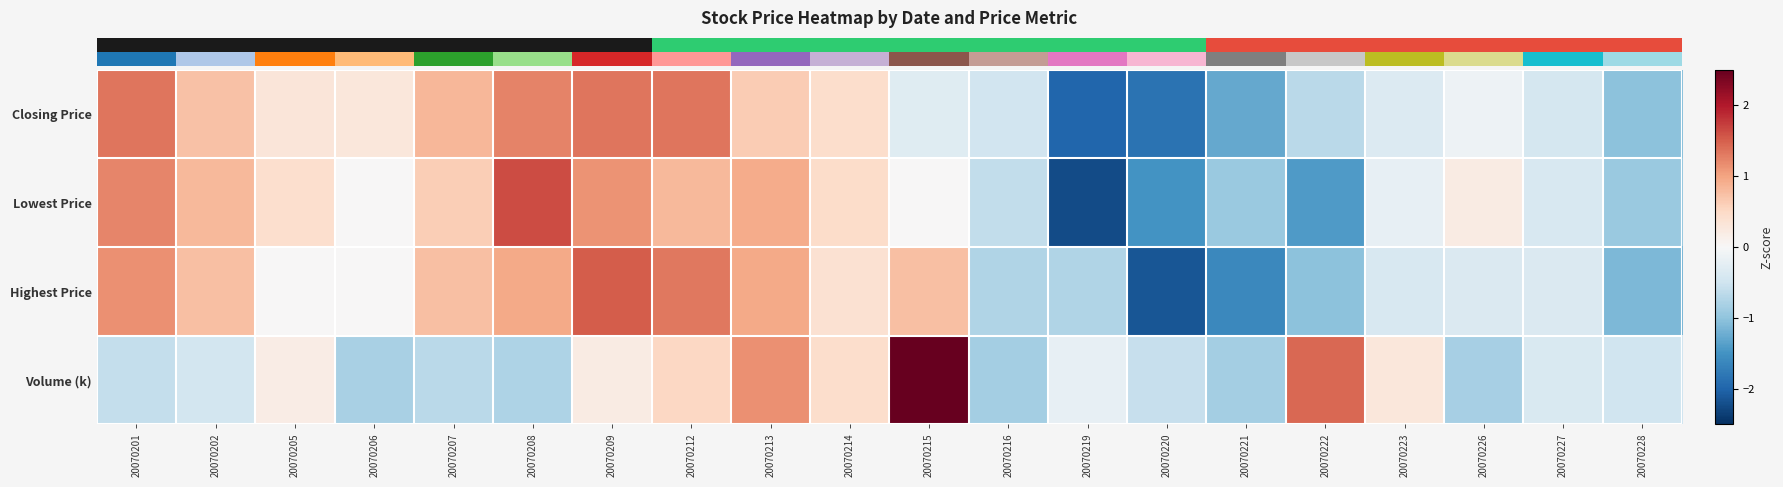

Reading right to left, transcribe all the data shown in this chart.

row_0: 20070228=-1.0	20070227=-0.4	20070226=-0.1	20070223=-0.3	20070222=-0.7	20070221=-1.3	20070220=-1.8	20070219=-2.0	20070216=-0.5	20070215=-0.3	20070214=0.4	20070213=0.6	20070212=1.3	20070209=1.3	20070208=1.2	20070207=0.8	20070206=0.3	20070205=0.3	20070202=0.7	20070201=1.3
row_1: 20070228=-0.9	20070227=-0.4	20070226=0.2	20070223=-0.2	20070222=-1.4	20070221=-0.9	20070220=-1.5	20070219=-2.2	20070216=-0.6	20070215=0.0	20070214=0.5	20070213=0.9	20070212=0.8	20070209=1.1	20070208=1.6	20070207=0.6	20070206=0.0	20070205=0.4	20070202=0.8	20070201=1.2
row_2: 20070228=-1.1	20070227=-0.4	20070226=-0.4	20070223=-0.4	20070222=-1.0	20070221=-1.6	20070220=-2.1	20070219=-0.7	20070216=-0.7	20070215=0.8	20070214=0.4	20070213=0.9	20070212=1.3	20070209=1.5	20070208=0.9	20070207=0.8	20070206=0.0	20070205=0.0	20070202=0.8	20070201=1.1
row_3: 20070228=-0.5	20070227=-0.4	20070226=-0.8	20070223=0.3	20070222=1.4	20070221=-0.8	20070220=-0.6	20070219=-0.2	20070216=-0.8	20070215=3.3	20070214=0.4	20070213=1.1	20070212=0.5	20070209=0.2	20070208=-0.8	20070207=-0.7	20070206=-0.8	20070205=0.2	20070202=-0.5	20070201=-0.6